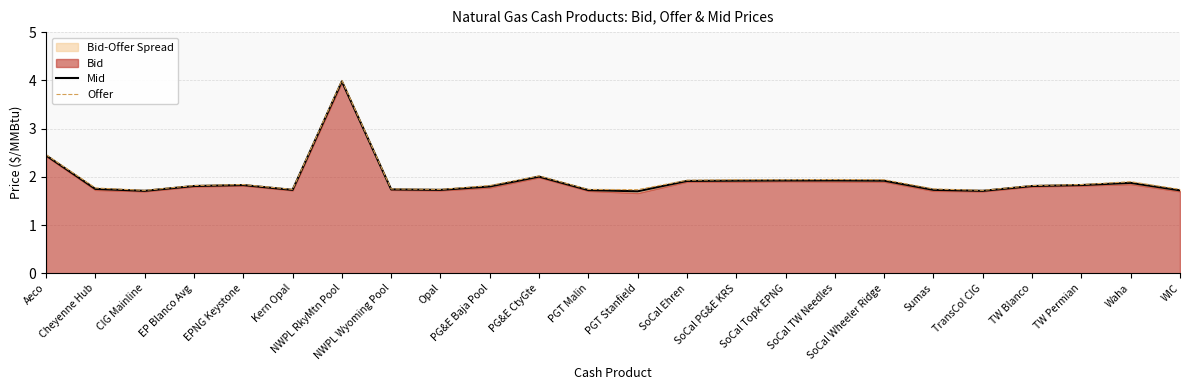

Which series changed the most between SoCal PG&E KRS and Sumas?

Mid